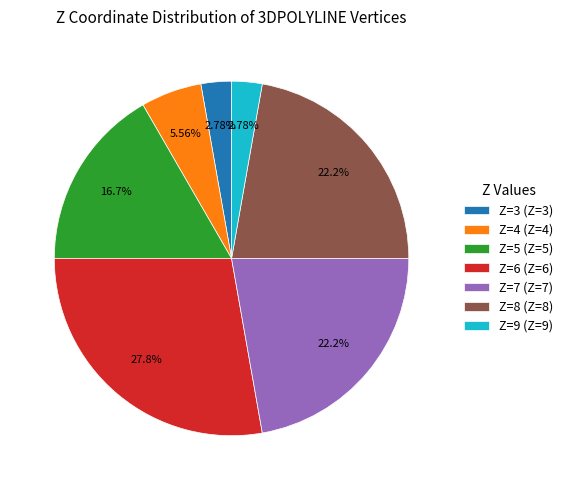

To the nearest percent, what is the combined percentage of Z=3 and Z=8?

25%